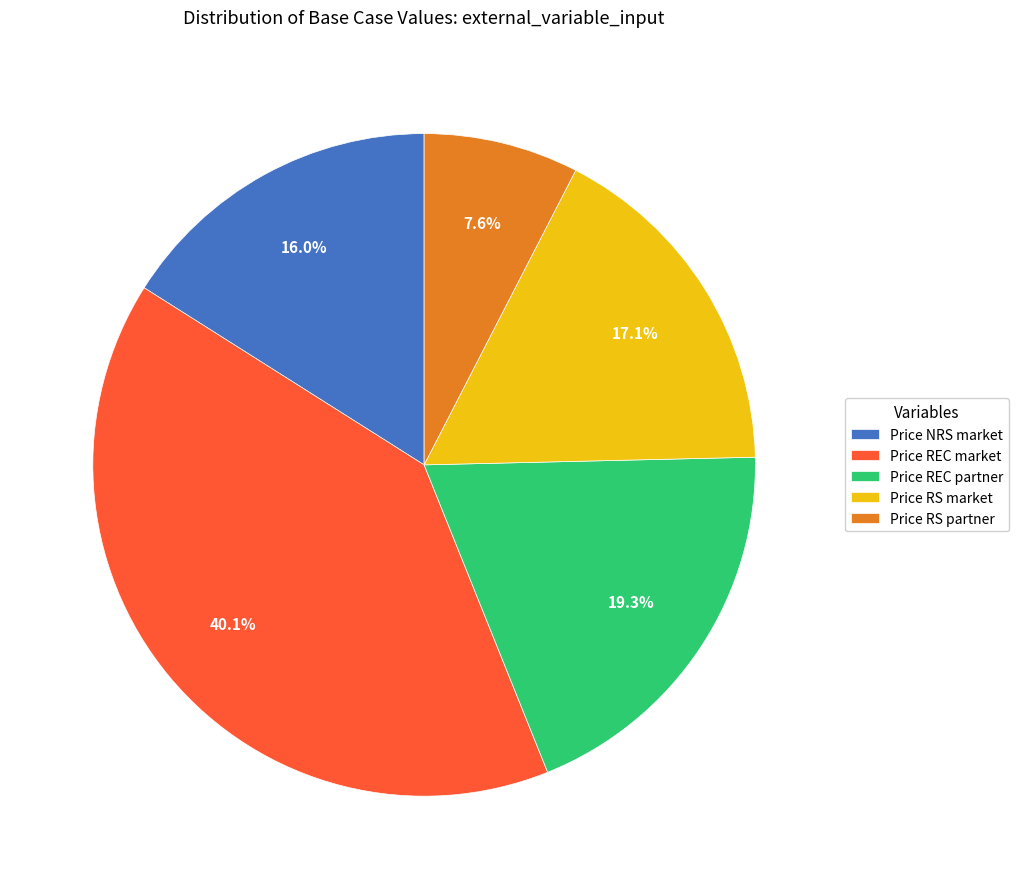

Is it true that Price NRS market is 16% of the pie?

True